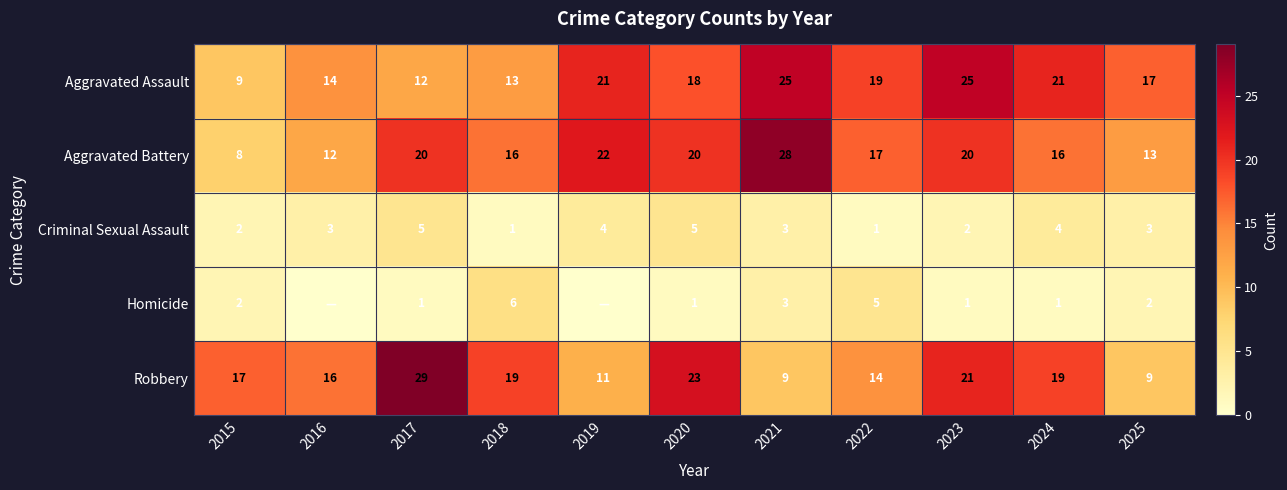

At which category is the sum across all series the highest?

2023